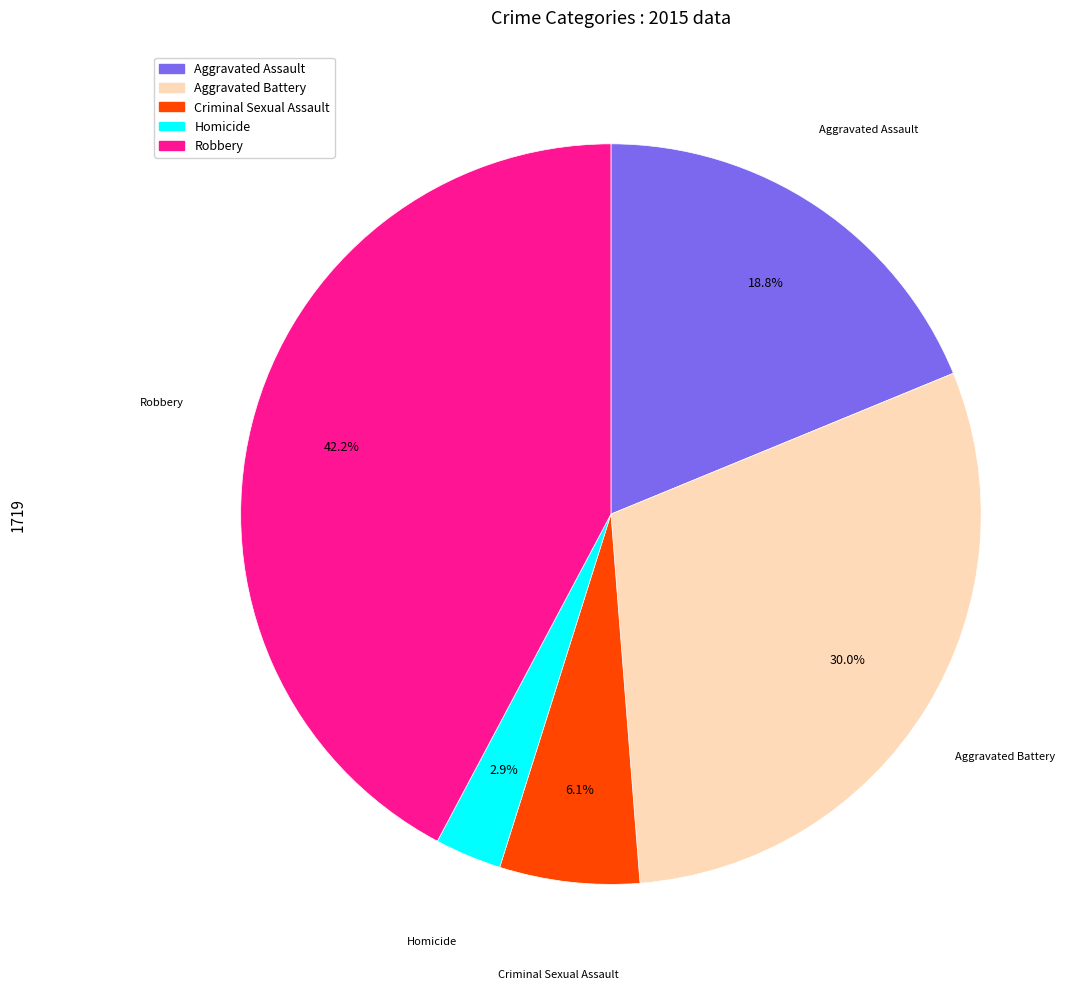

How many slices are in this pie chart?

5